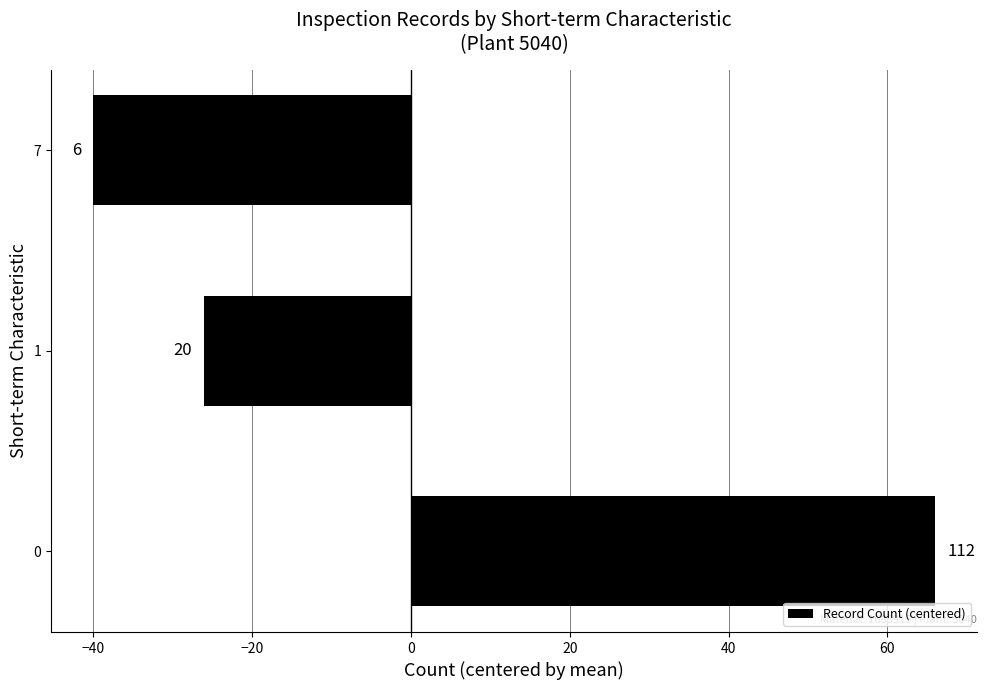

Where is the data nearest to the value 13?

1